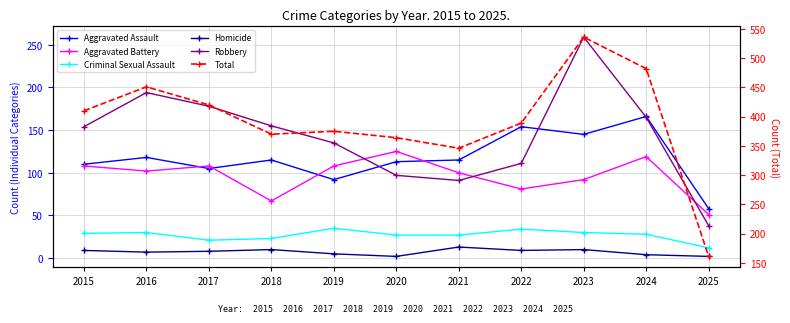

What is the difference between the Criminal Sexual Assault values at 2016 and 2025?

18